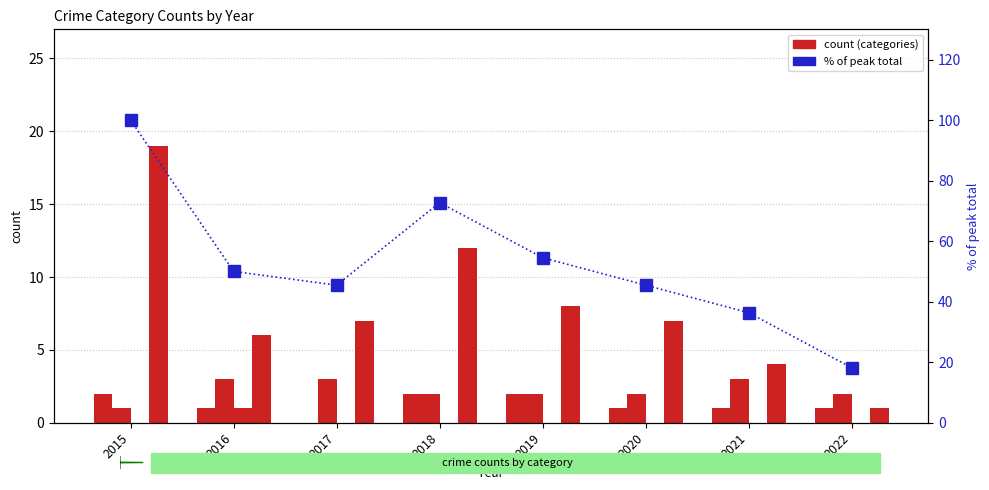

What is the difference between the maximum and second lowest values in the Aggravated Assault series?

1.0